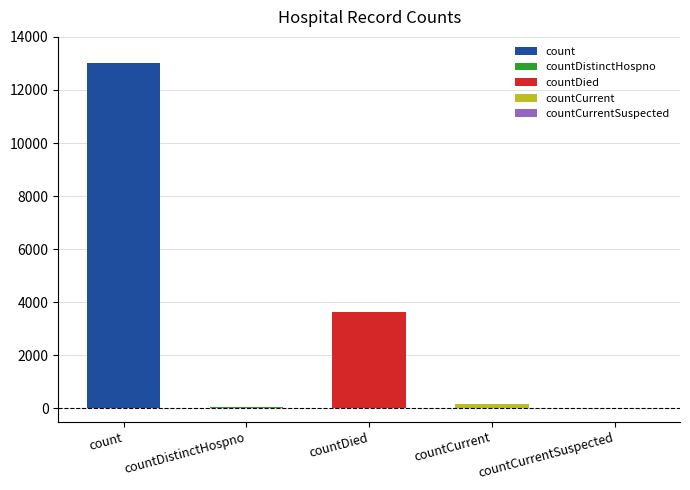

What is the sum of the values at countCurrent and countCurrentSuspected?

161